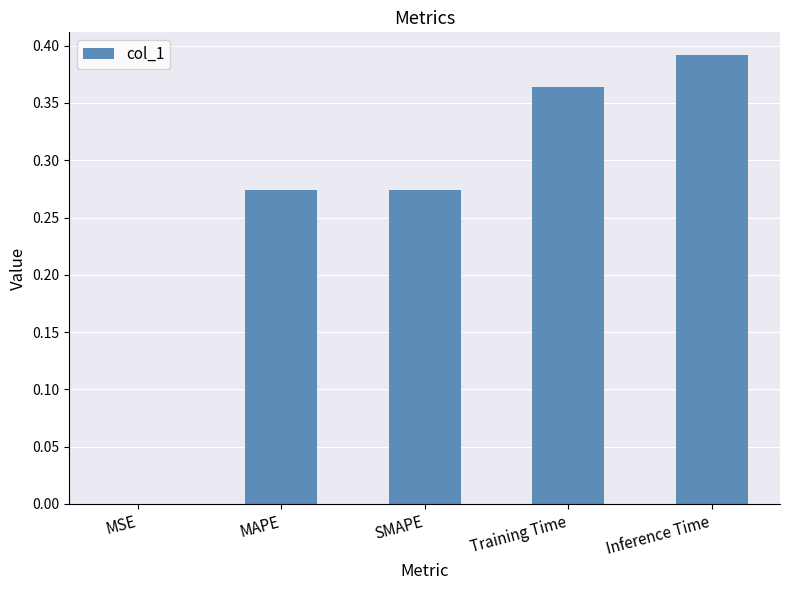

Count the number of data series in this chart.

1